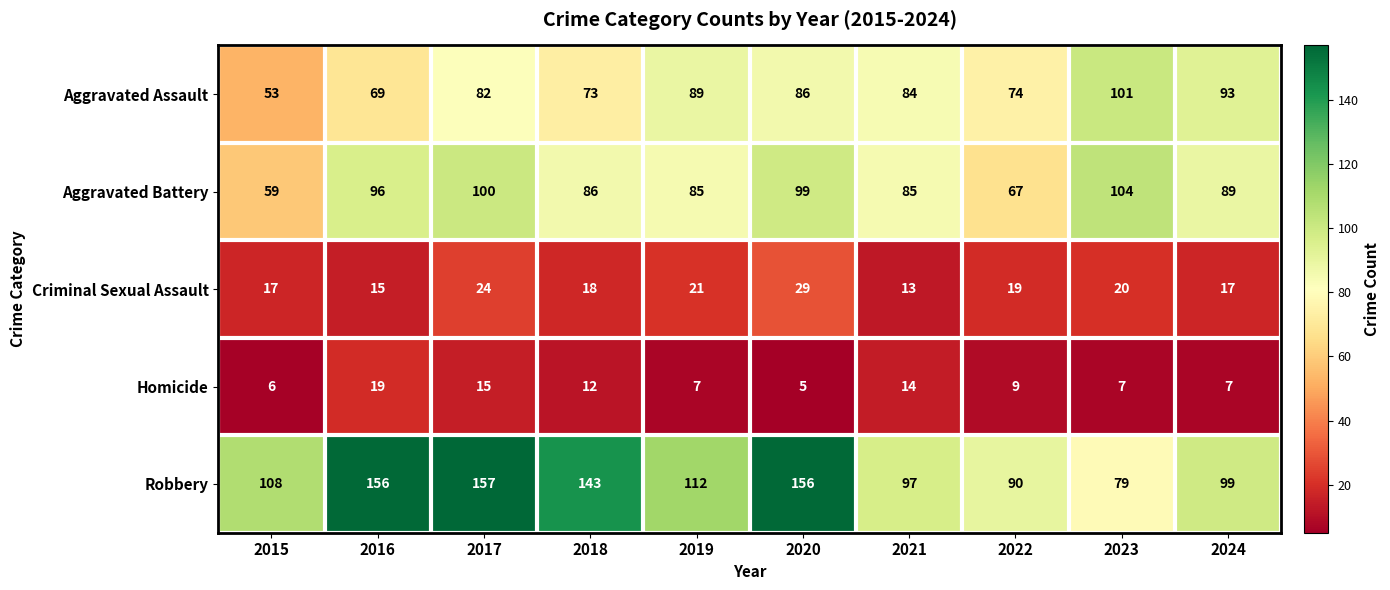

How many series are shown in this chart?

5